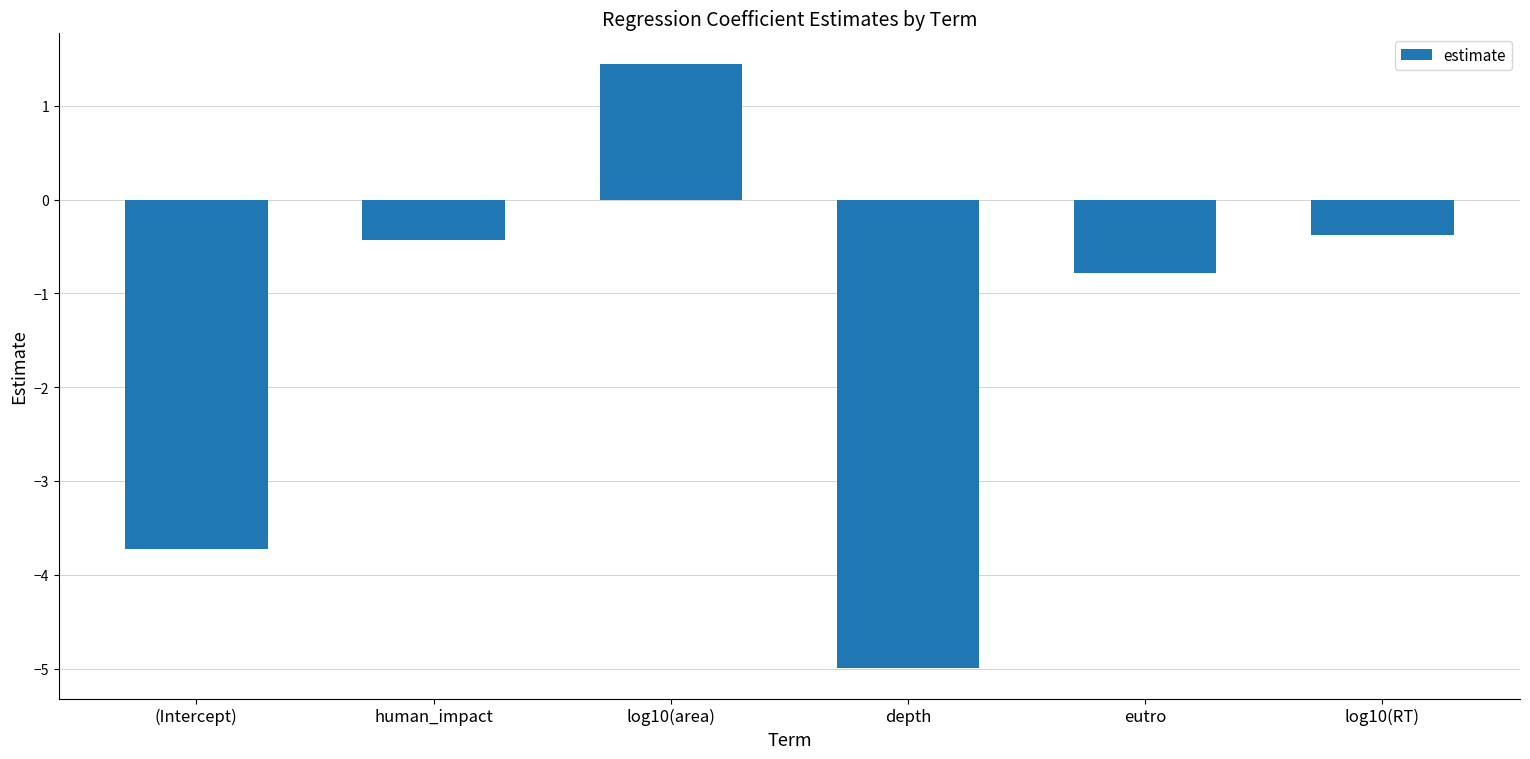

Between depth and human_impact, which is larger?

human_impact